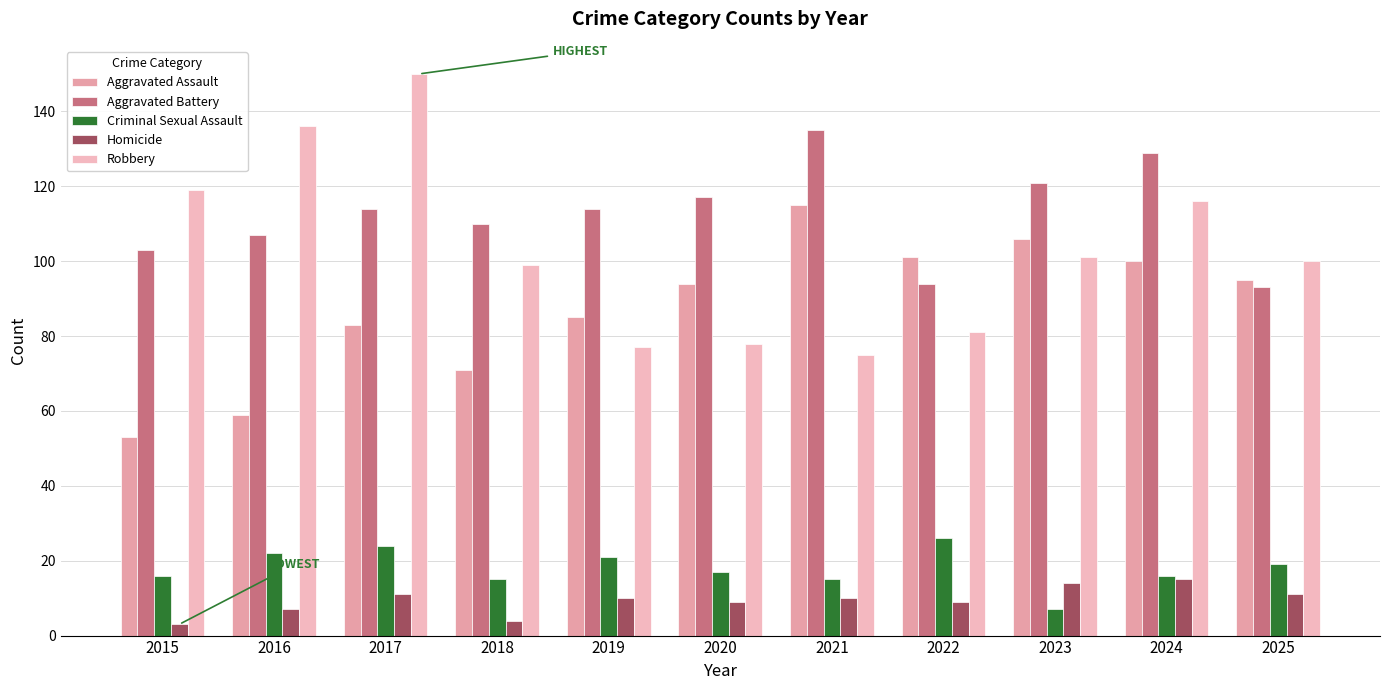

Which series changed the most between 2015 and 2022?

Aggravated Assault